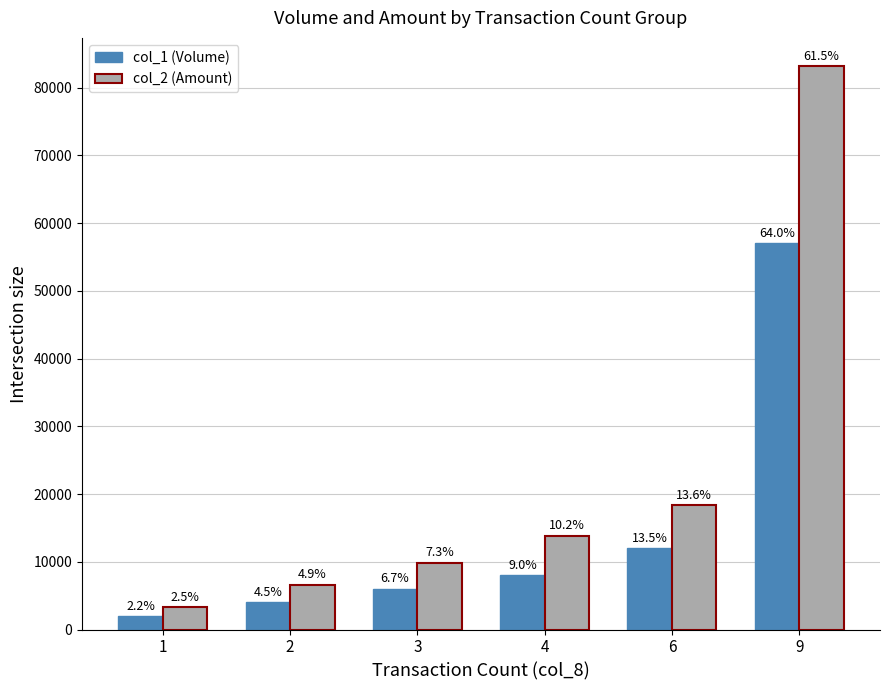

How many groups of bars are there?

6